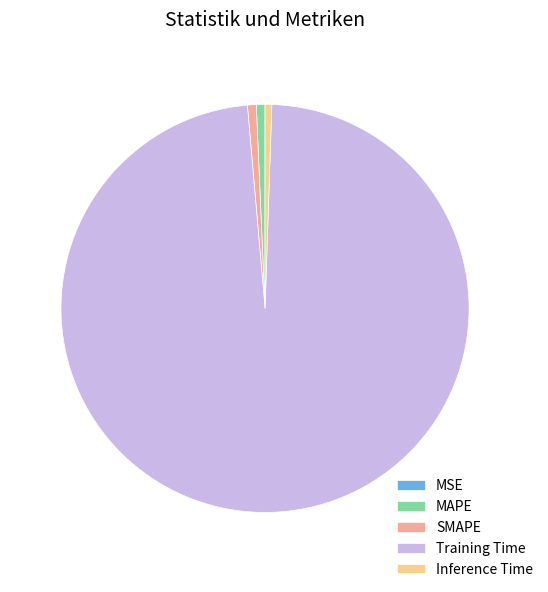

What is the largest slice in the pie chart?

Training Time